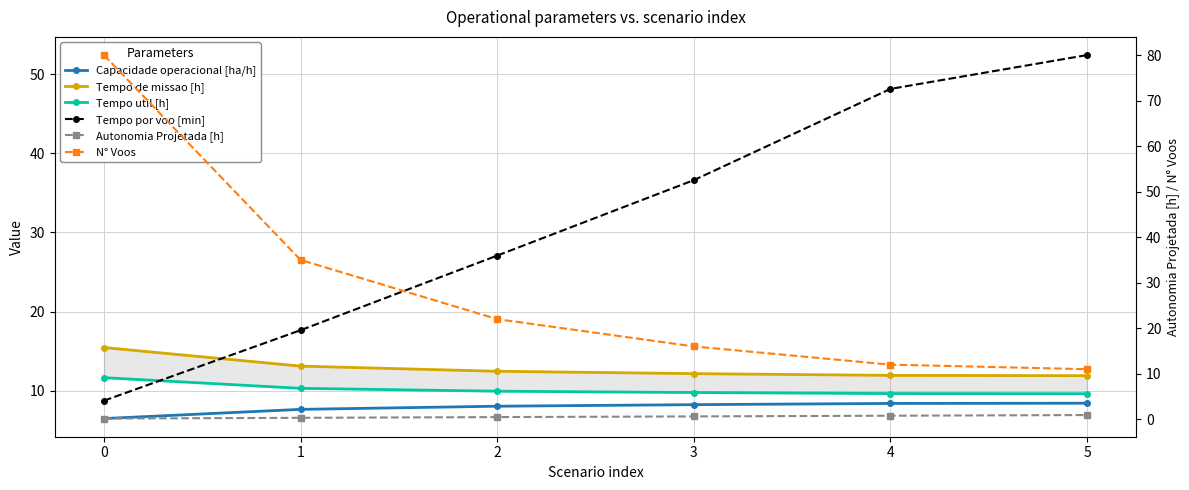

How many times do Tempo de missao [h] and Tempo por voo [min] cross each other?

1